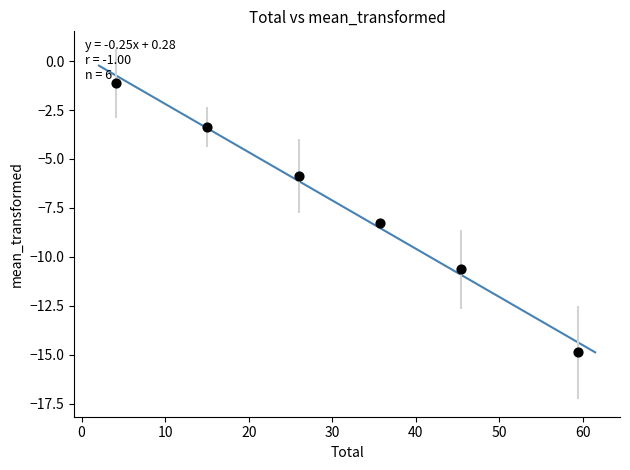

What Y value in the scatter plot is closest to -8?

-8.2